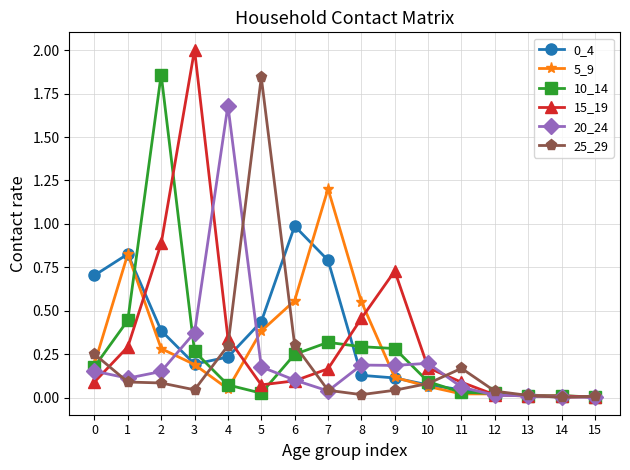

Is the value of 5_9 at 3 greater than the value of 10_14 at 8?

No